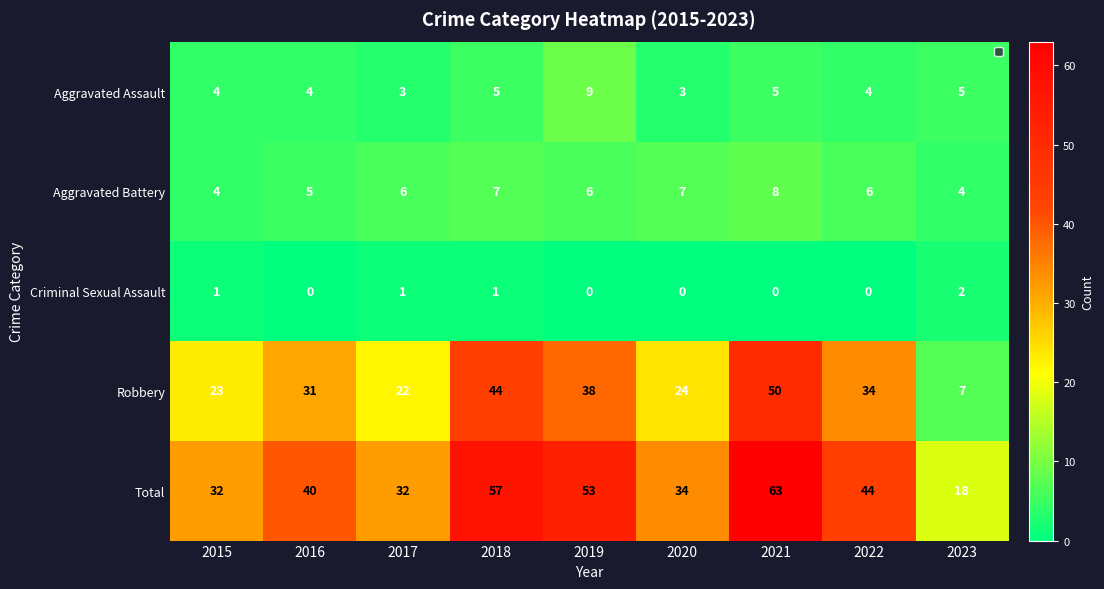

Rank the series by their maximum value, from highest to lowest.

Total, Robbery, Aggravated Assault, Aggravated Battery, Criminal Sexual Assault